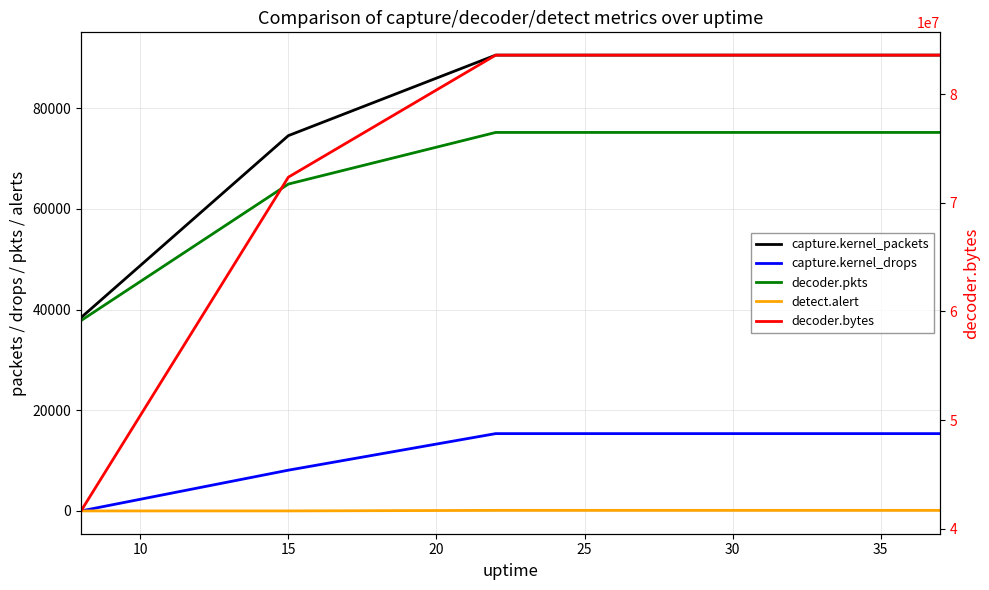

How many data points in decoder.pkts are less than 75190?

2